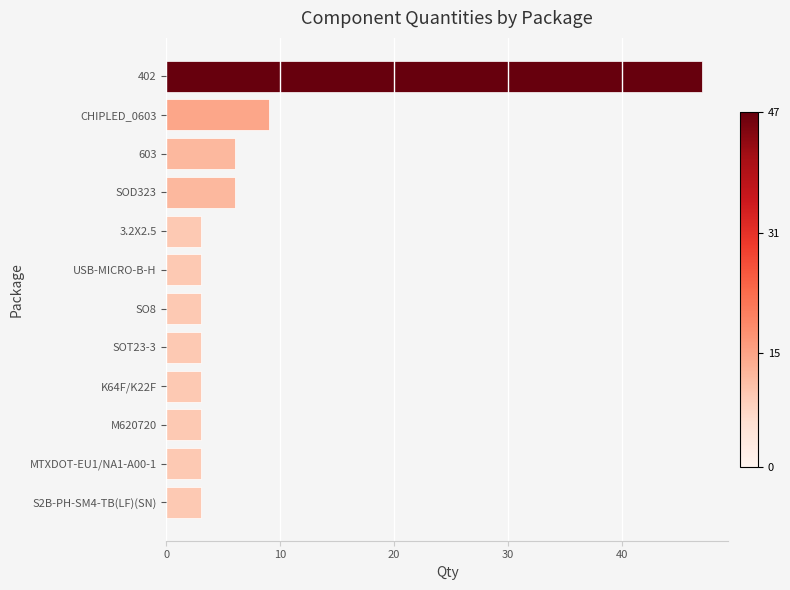

Is it true that the value at CHIPLED_0603 is 9?

True